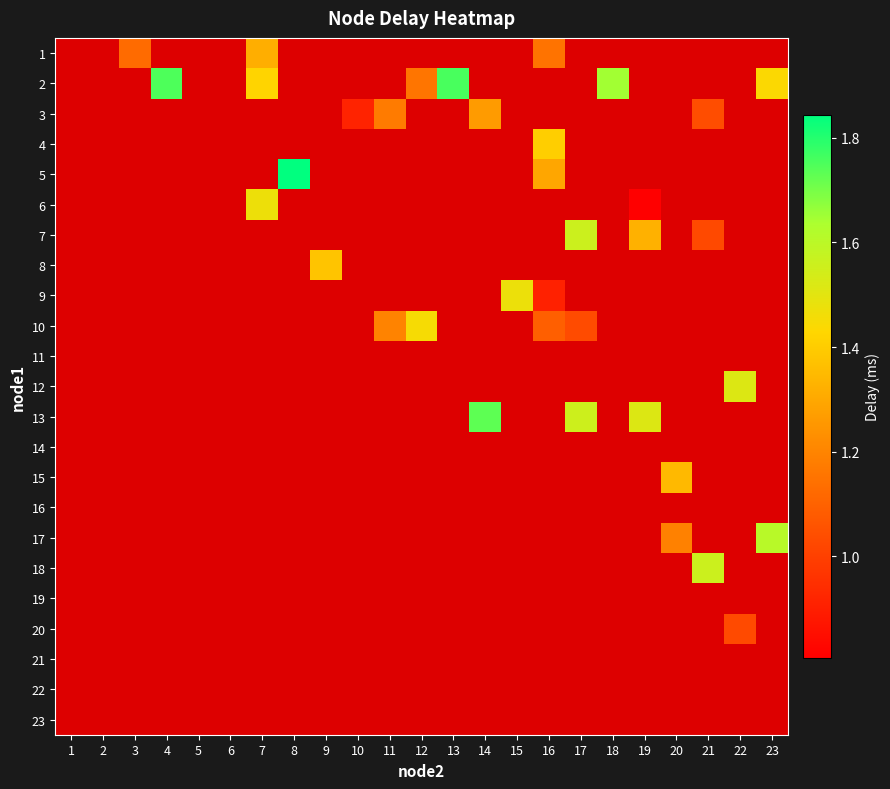

Between 12 and 7, which is larger?

12